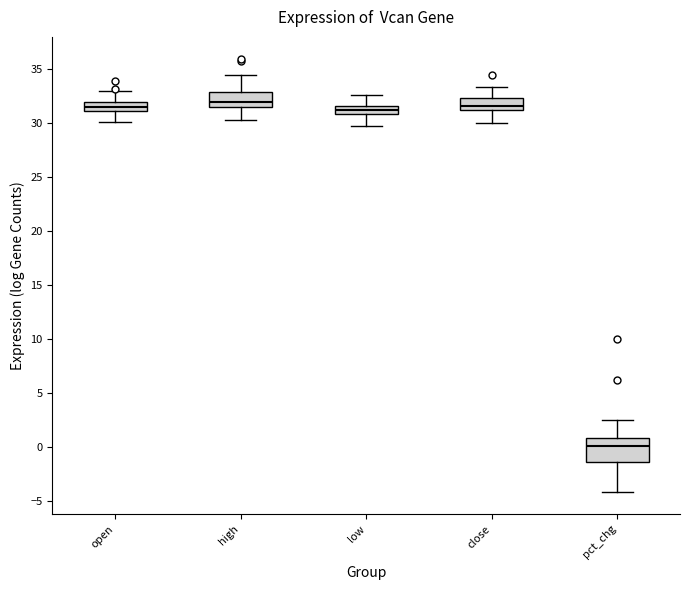

Where is the upper edge of the box for open on the y-axis? The values are not printed on the chart, so give them approximately, as read against the axis.

32.0